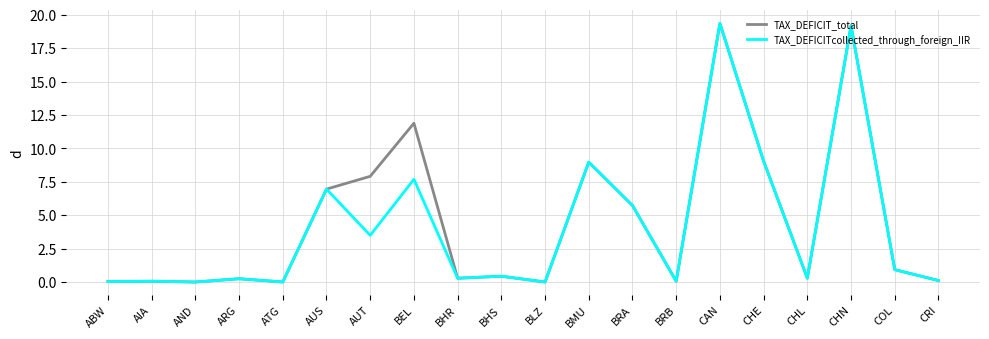

Is the value of TAX_DEFICITcollected_through_foreign_IIR at BEL greater than the value of TAX_DEFICIT_total at COL?

Yes